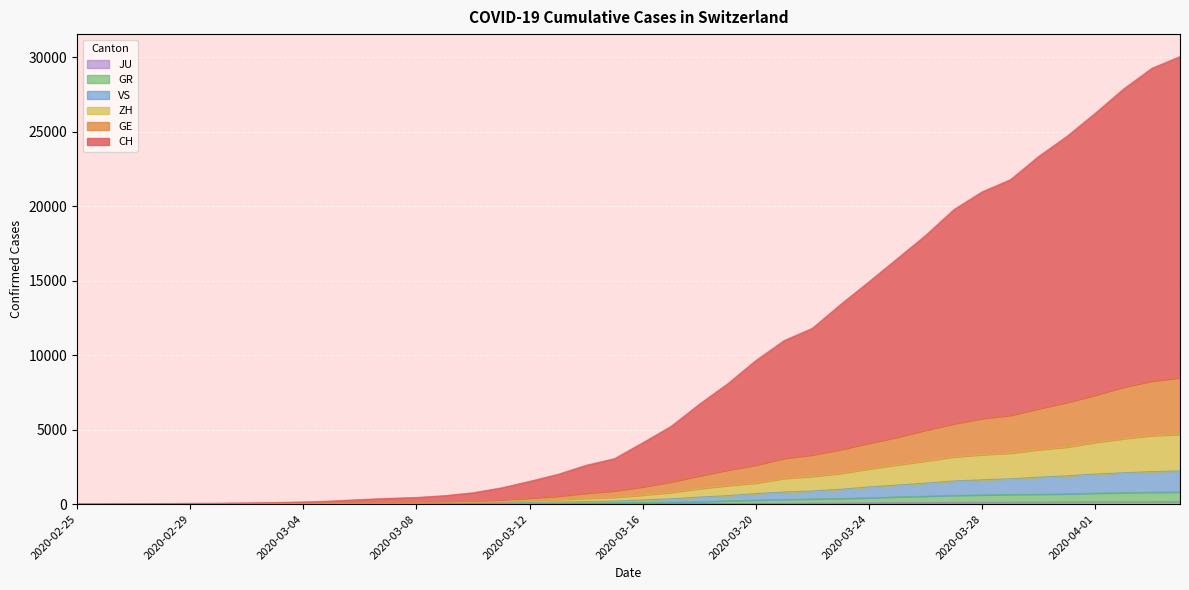

Reading left to right, what are all the values shown in this chart?

CH: 0	7	14	35	53	62	84	110	146	208	304	386	447	570	763	1090	1528	1999	2609	3053	4120	5219	6706	8077	9645	10985	11811	13413	14935	16486	18041	19778	20973	21788	23354	24700	26249	27878	29268	30061
GE: 0	3	6	15	23	26	34	41	49	66	85	106	120	151	193	283	403	536	740	889	1162	1493	1901	2285	2626	3076	3308	3671	4090	4501	4965	5399	5753	5966	6412	6833	7319	7856	8270	8487
ZH: 0	2	5	10	14	16	23	27	33	46	55	63	75	91	113	169	248	309	390	455	607	784	1040	1246	1417	1729	1858	2064	2366	2636	2897	3173	3322	3424	3656	3835	4145	4395	4601	4680
GR: 0	2	3	7	7	7	10	11	14	18	20	22	23	25	29	38	55	70	74	90	109	130	160	218	270	312	345	369	425	485	533	588	614	646	663	687	737	771	798	811
VS: 0	2	3	8	8	9	13	14	18	23	26	29	35	42	51	68	108	146	172	205	281	355	472	567	706	810	880	997	1153	1278	1407	1556	1631	1701	1807	1898	2019	2105	2183	2229
JU: 0	0	1	1	1	1	1	2	2	4	4	5	5	7	7	7	12	17	18	19	25	29	32	36	44	54	61	69	82	92	100	114	119	127	128	140	145	149	149	154